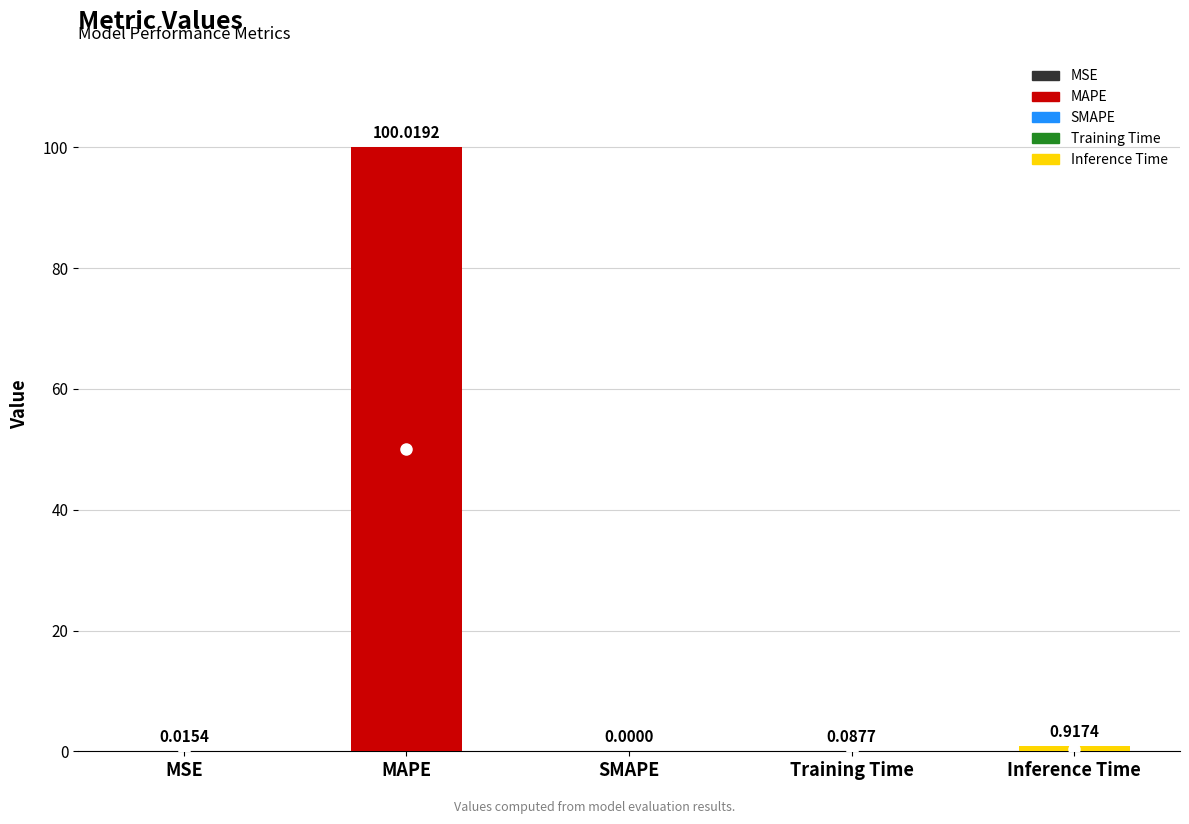

Reading right to left, what are all the values shown in this chart?

0.9	0.1	0.0	100.0	0.0